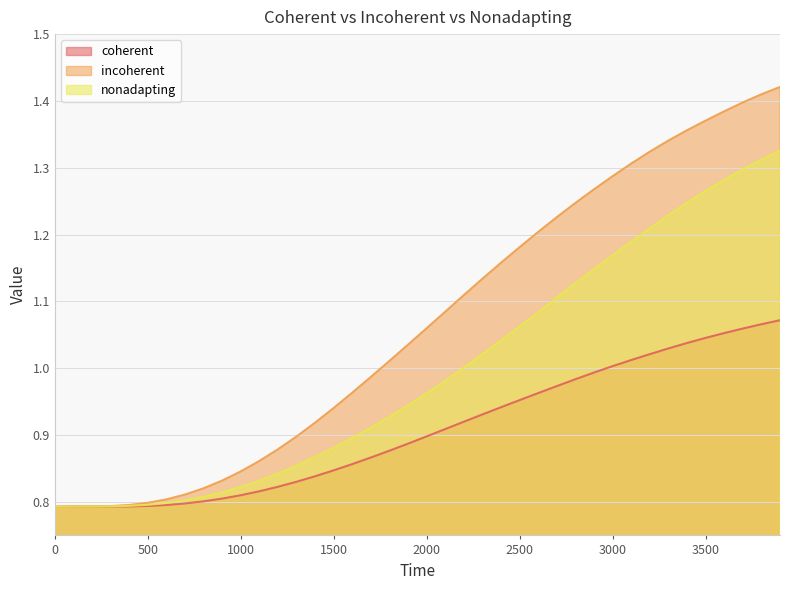

At which category does coherent reach its first local valley?

300